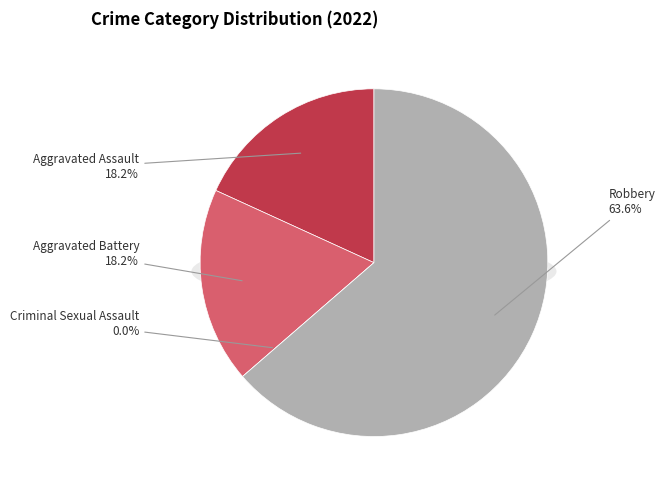

Rank the categories by value from lowest to highest.

Criminal Sexual Assault, Aggravated Assault, Aggravated Battery, Robbery